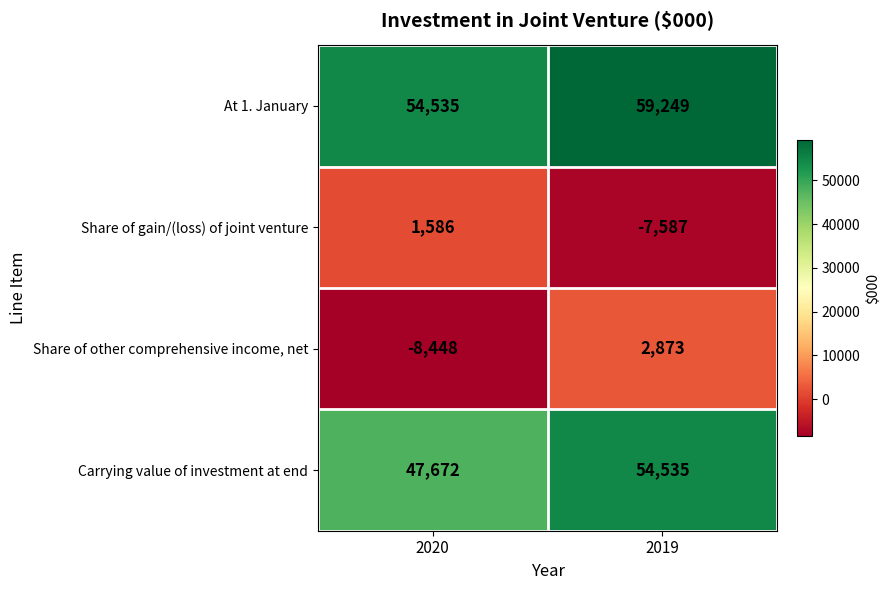

Reading right to left, what are all the values shown in this chart?

At 1. January: 59249	54535
Share of gain/(loss) of joint venture: -7587	1586
Share of other comprehensive income, net: 2873	-8448
Carrying value of investment at end: 54535	47672